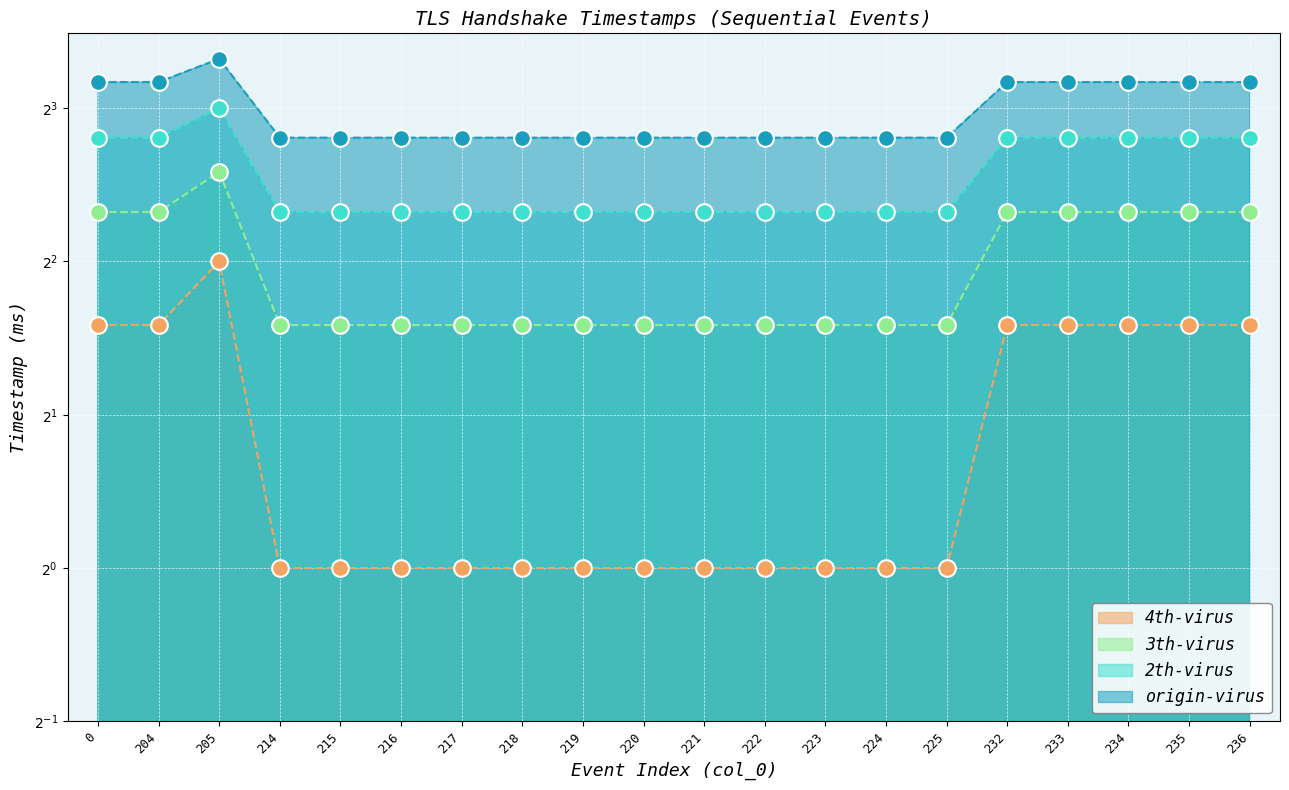

What are all the series names shown in the legend?

origin-virus, 2th-virus, 3th-virus, 4th-virus